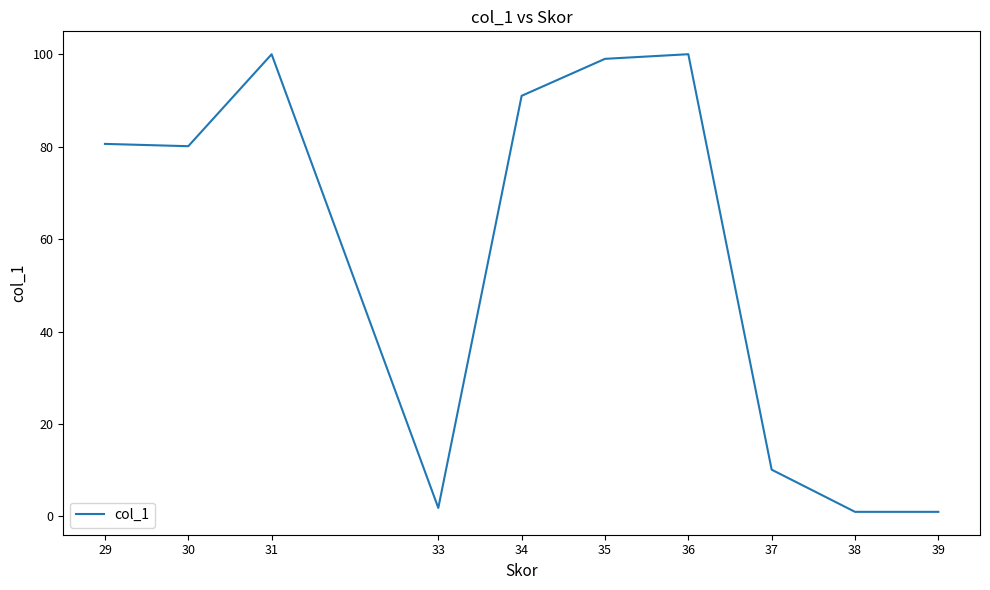

What is the difference between the maximum and minimum values?

99.0